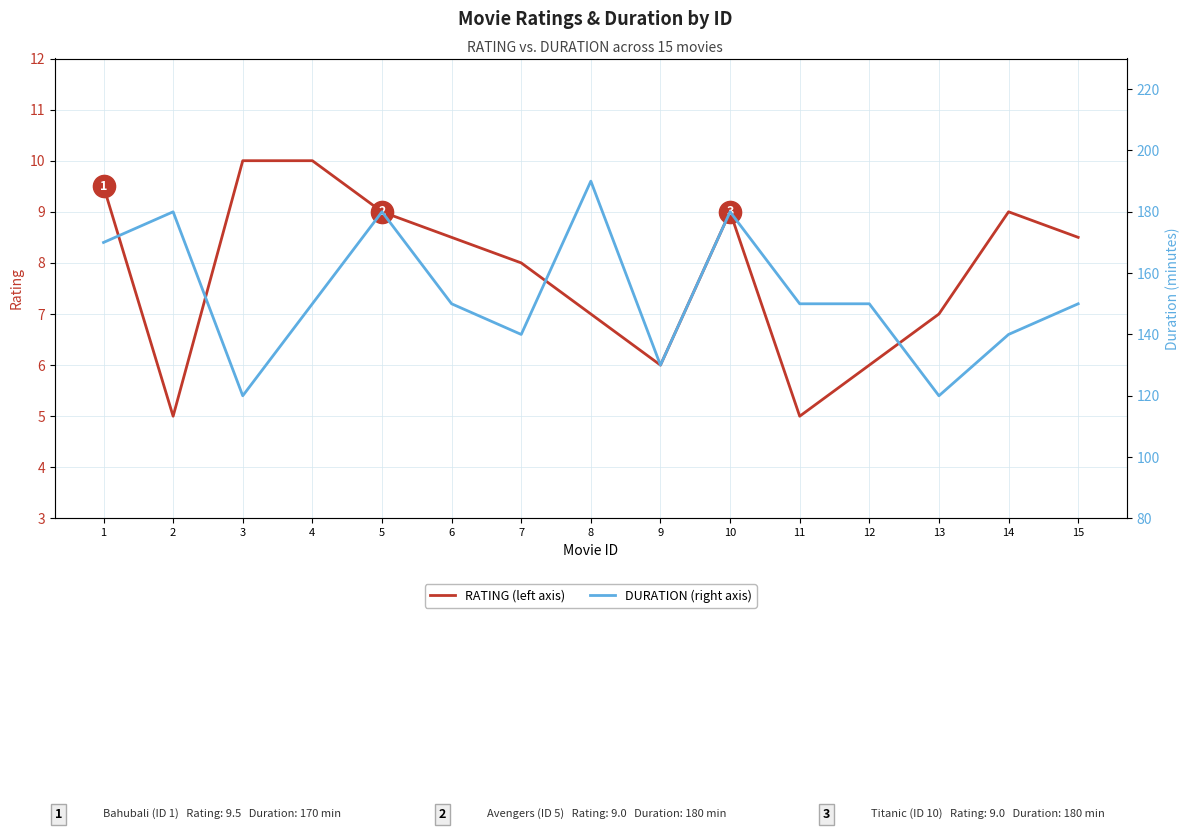

Between 14 and 1, which is larger?

1